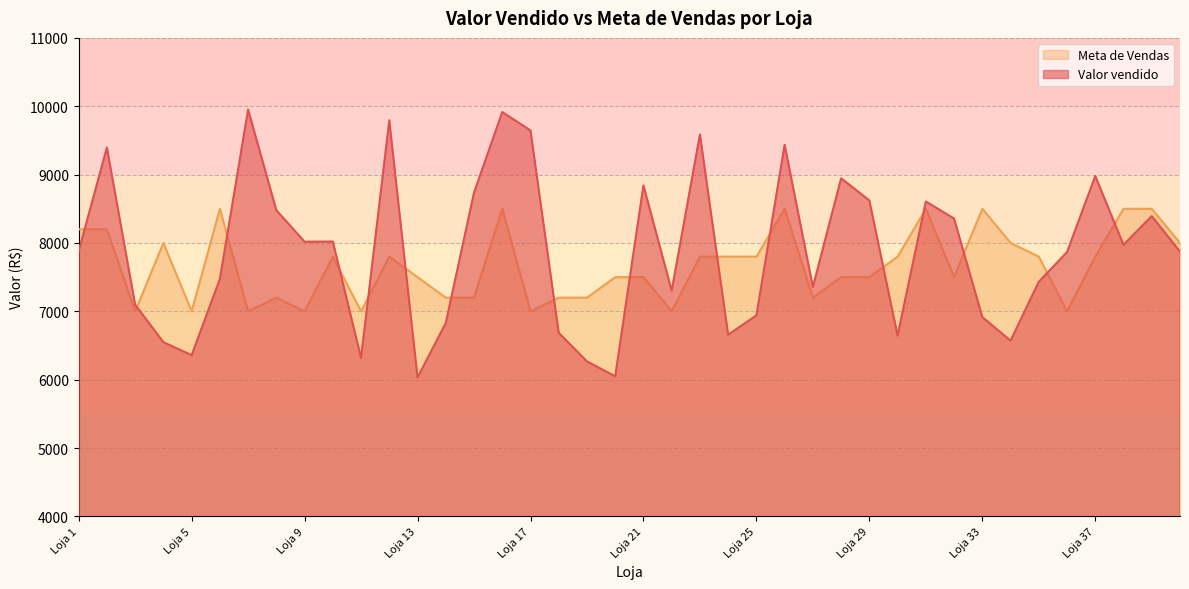

Which has a higher value, Loja 16 or Loja 32?

Loja 16